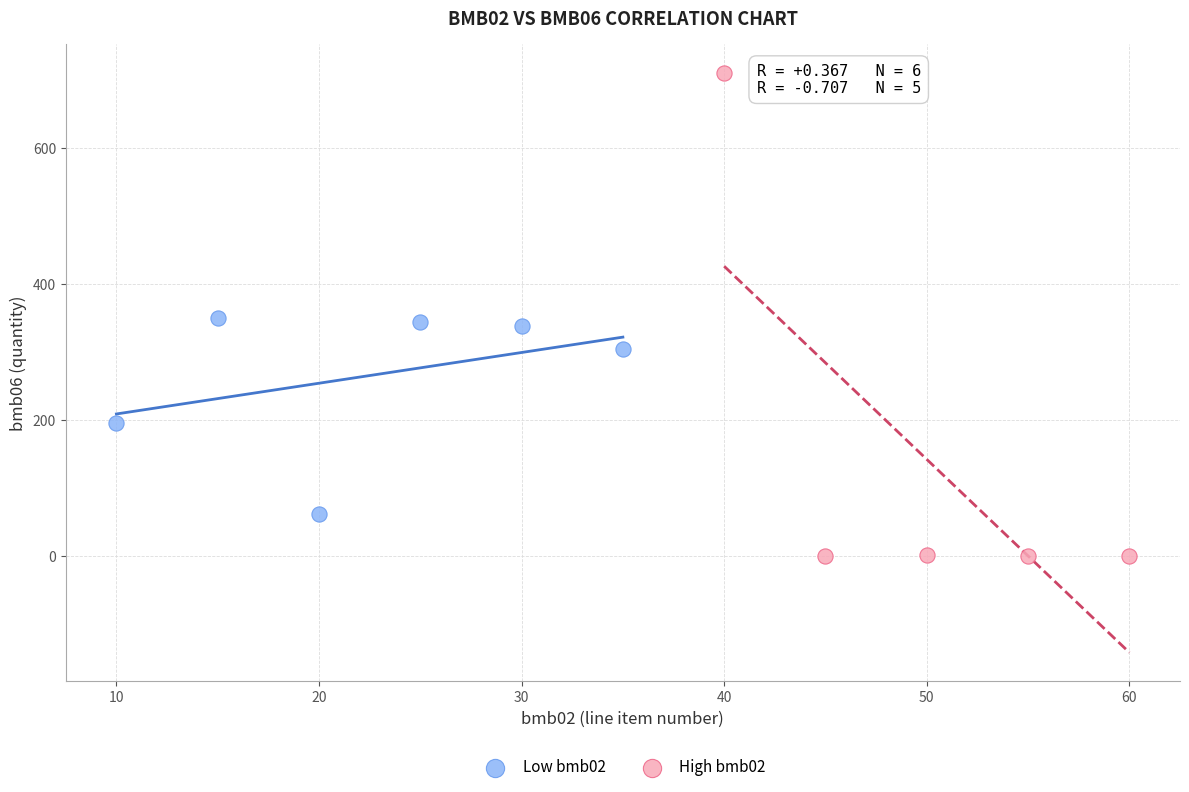

Which series has the widest spread of Y values?

High bmb02